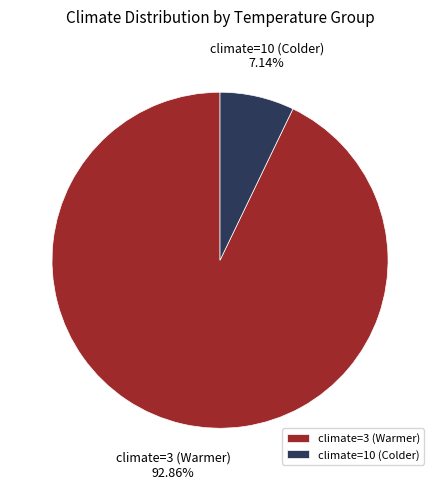

Which slice represents more than half of the pie?

climate=3 (Warmer)